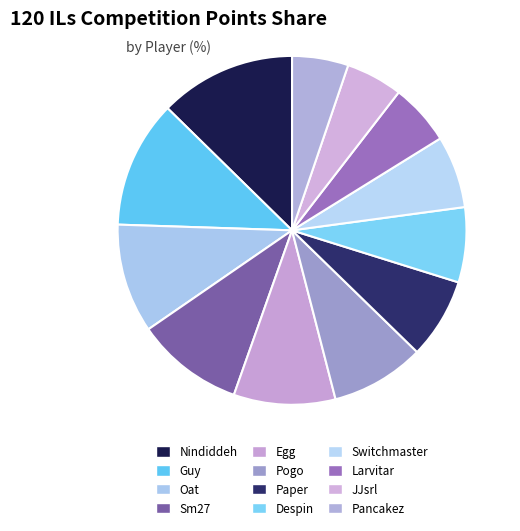

The Sm27 slice represents 10% of the pie. True or false?

True